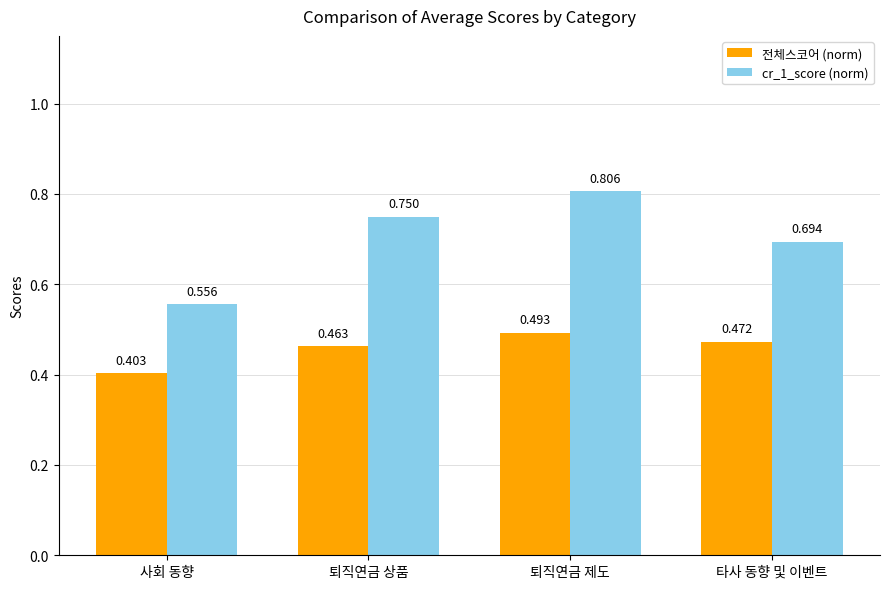

How many bars are there in total?

8